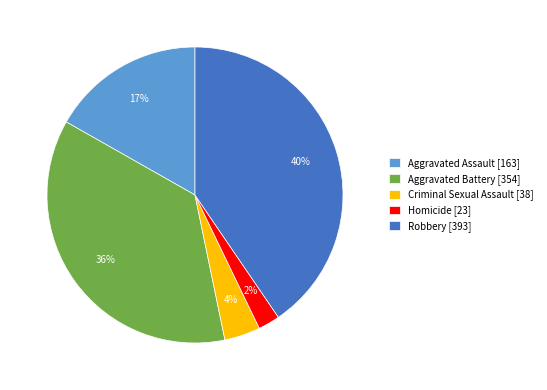

Is it true that Aggravated Assault is 17% of the pie?

True